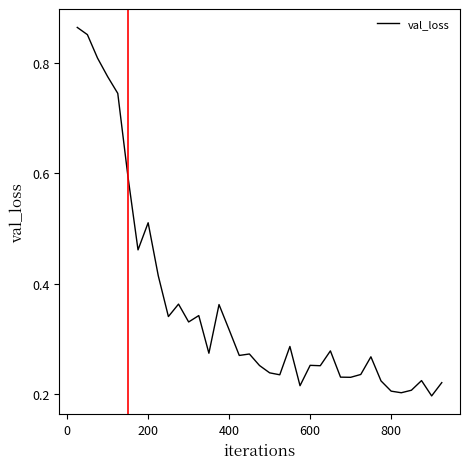

Does the chart display data point markers on the line(s)?

No